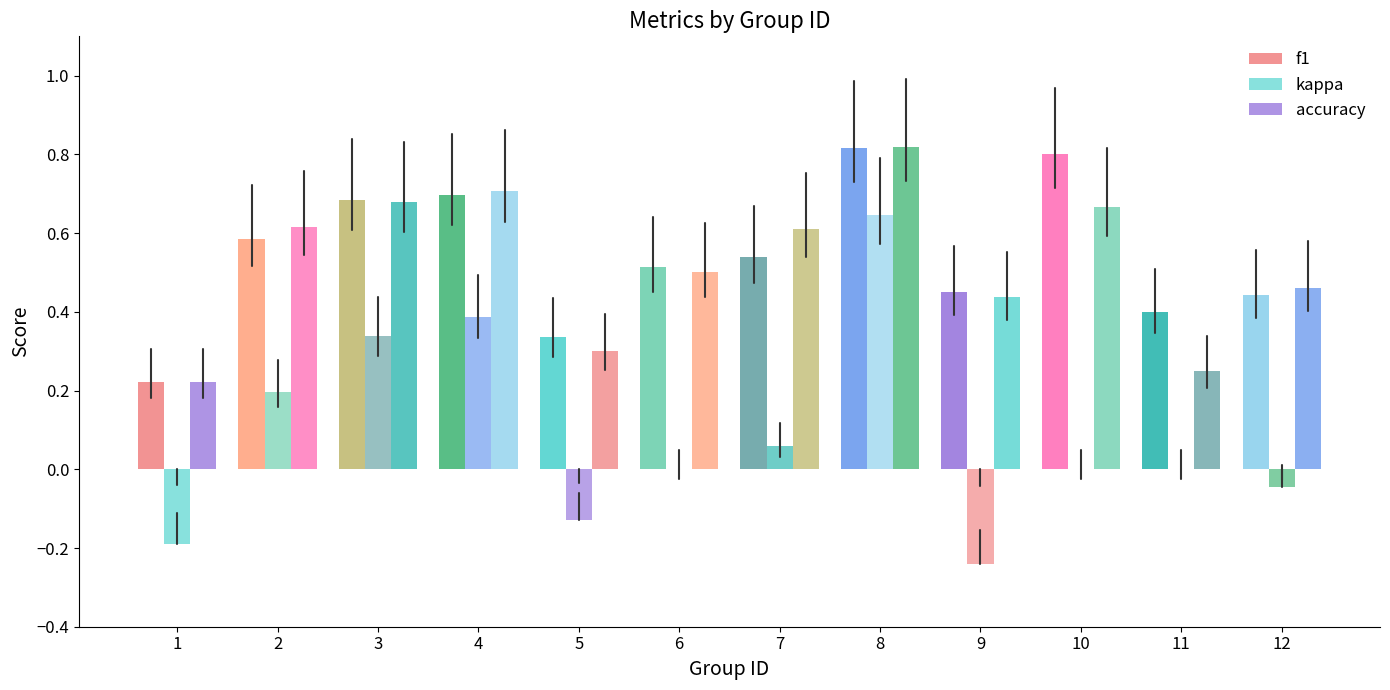

Does the chart contain stacked bars?

No